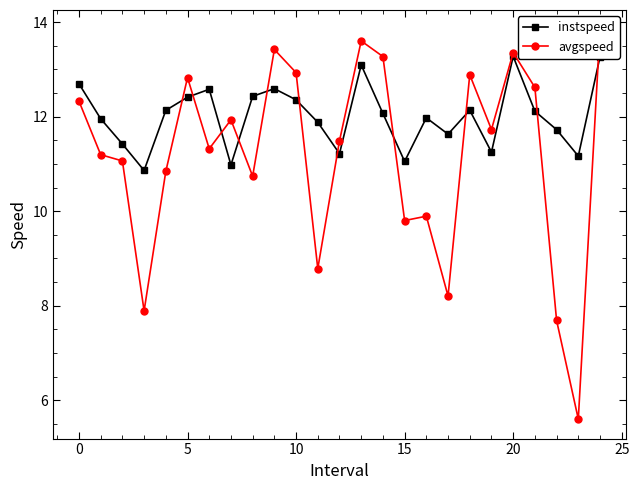

What is the maximum value for instspeed?

13.3